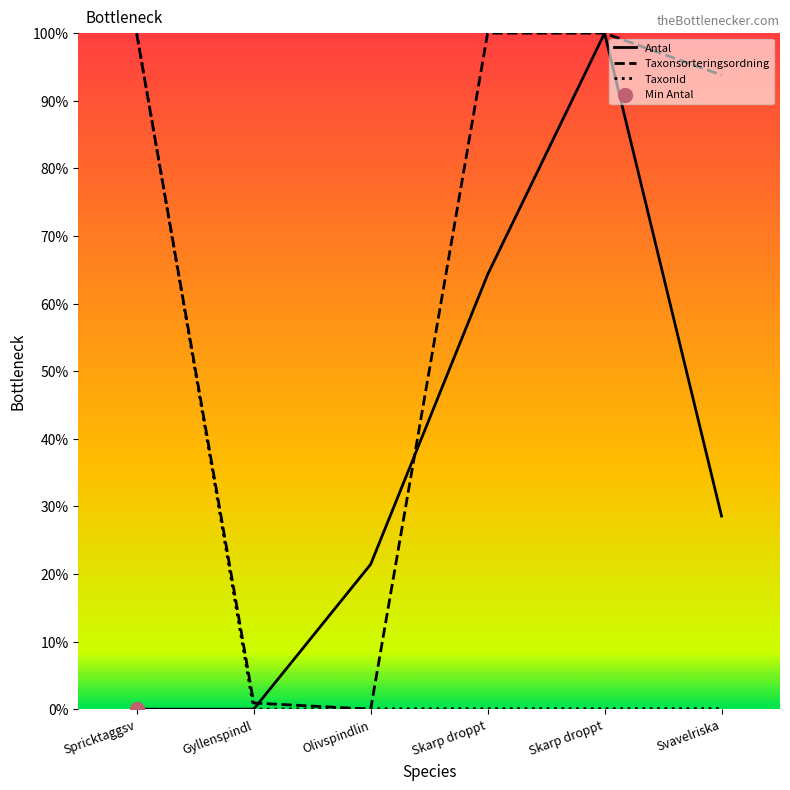

What are all the series names shown in the legend?

Antal, Taxonsorteringsordning, TaxonId